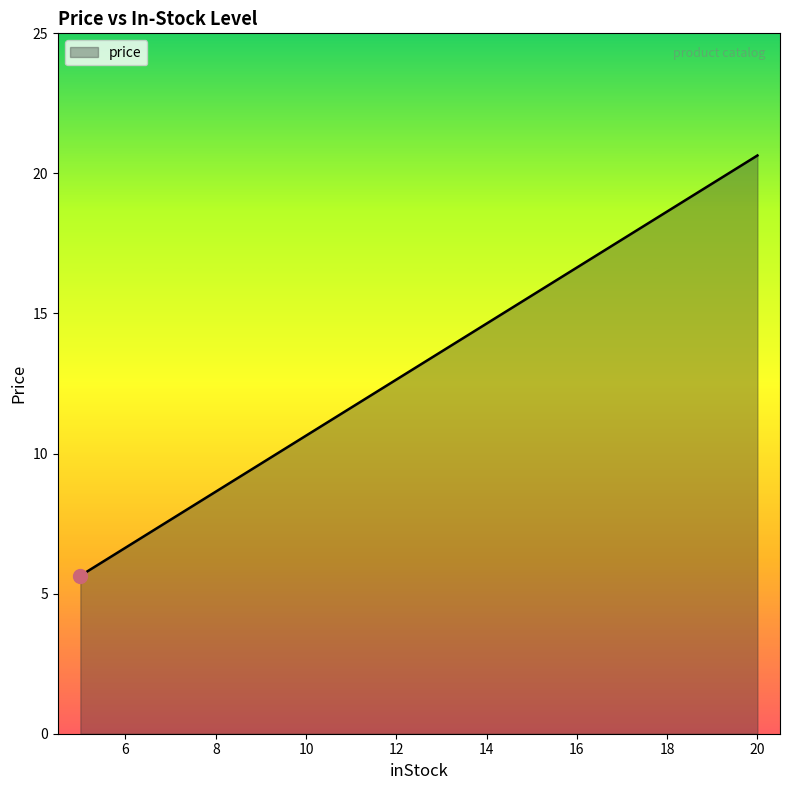

What is the maximum value shown in the chart?

20.6